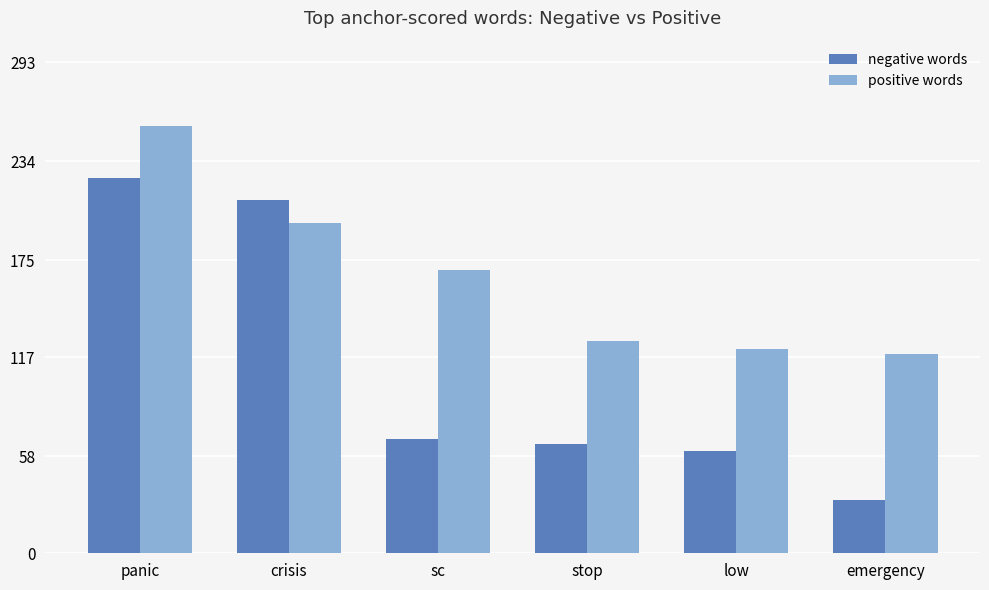

What is the value of the negative words bar at the 1st from the left?

224